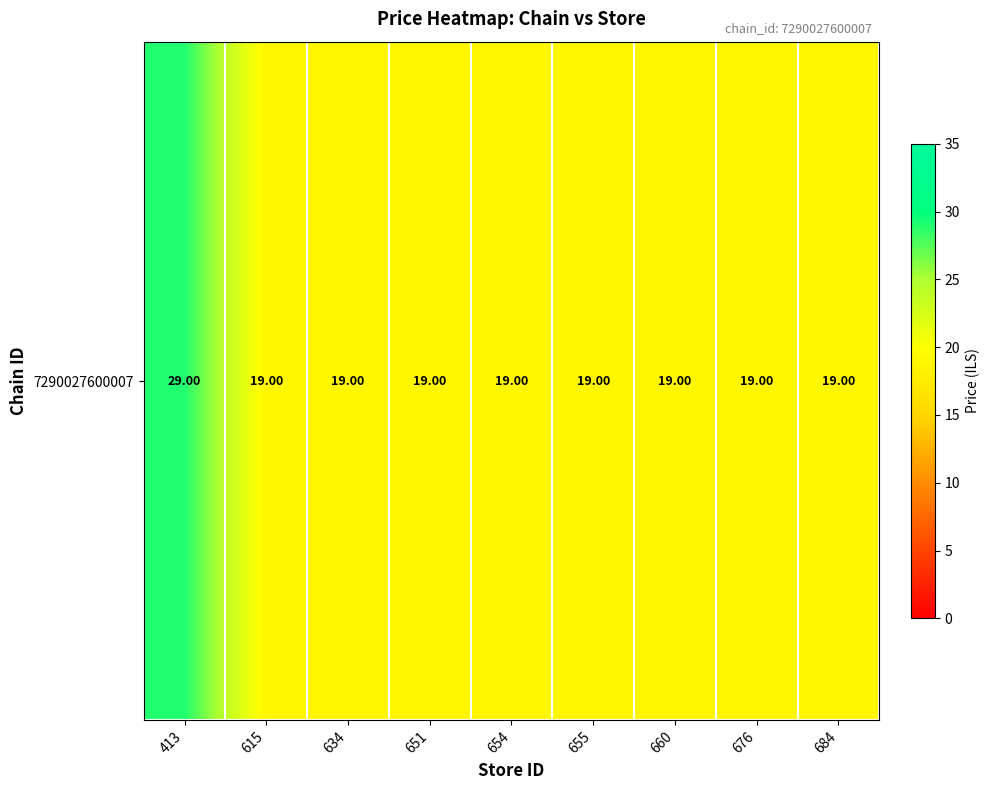

List the labels in order of value, smallest first.

615, 634, 651, 654, 655, 660, 676, 684, 413